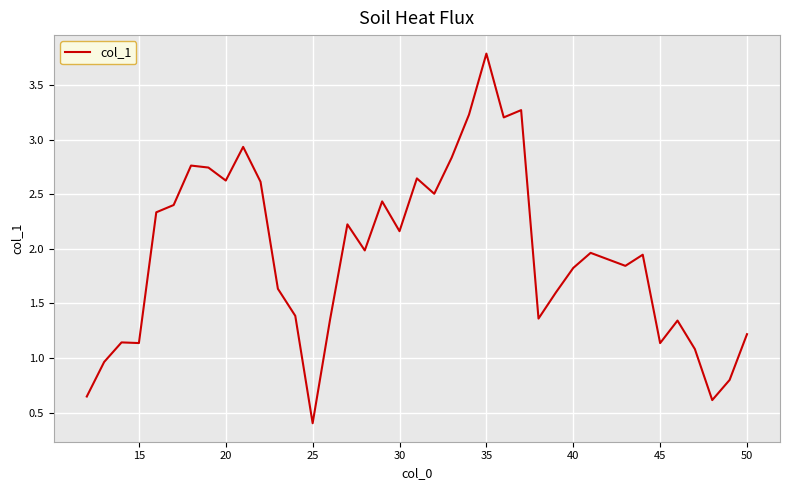

What is the difference between the maximum and minimum values?

3.4